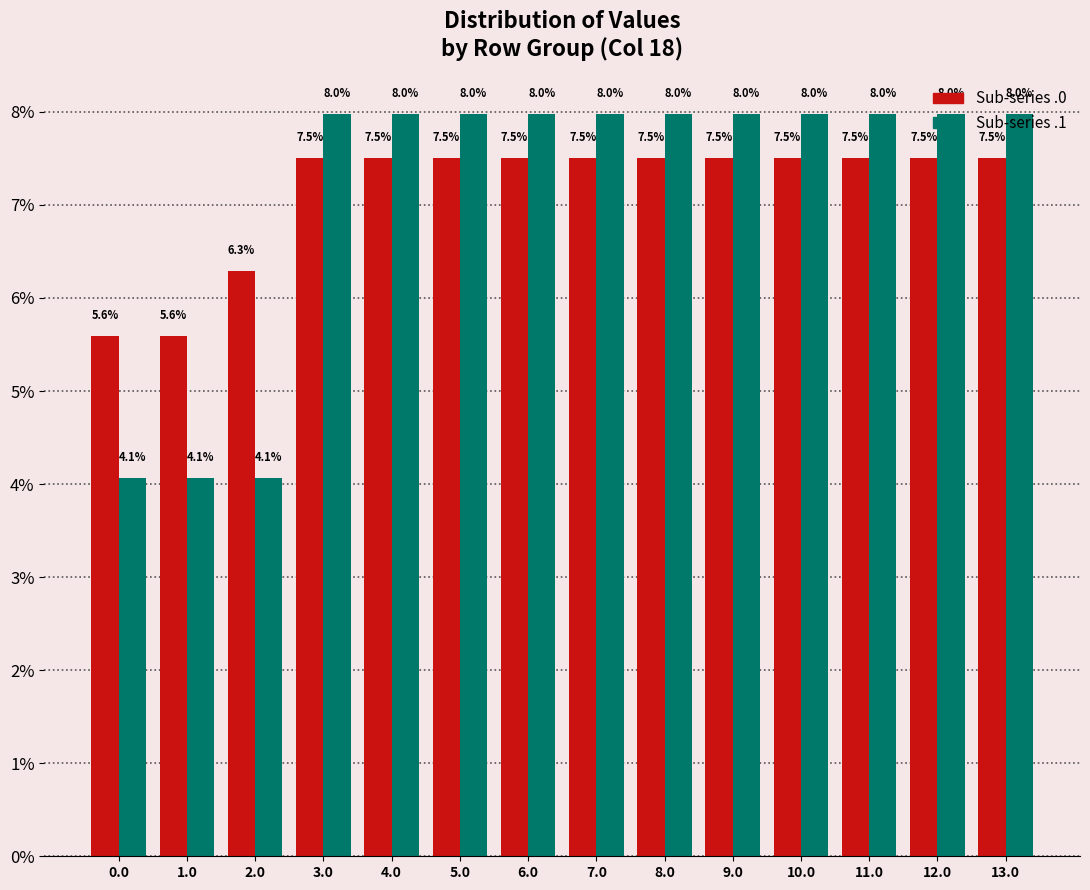

Count the Sub-series .0 values in the range 7 to 8.

11